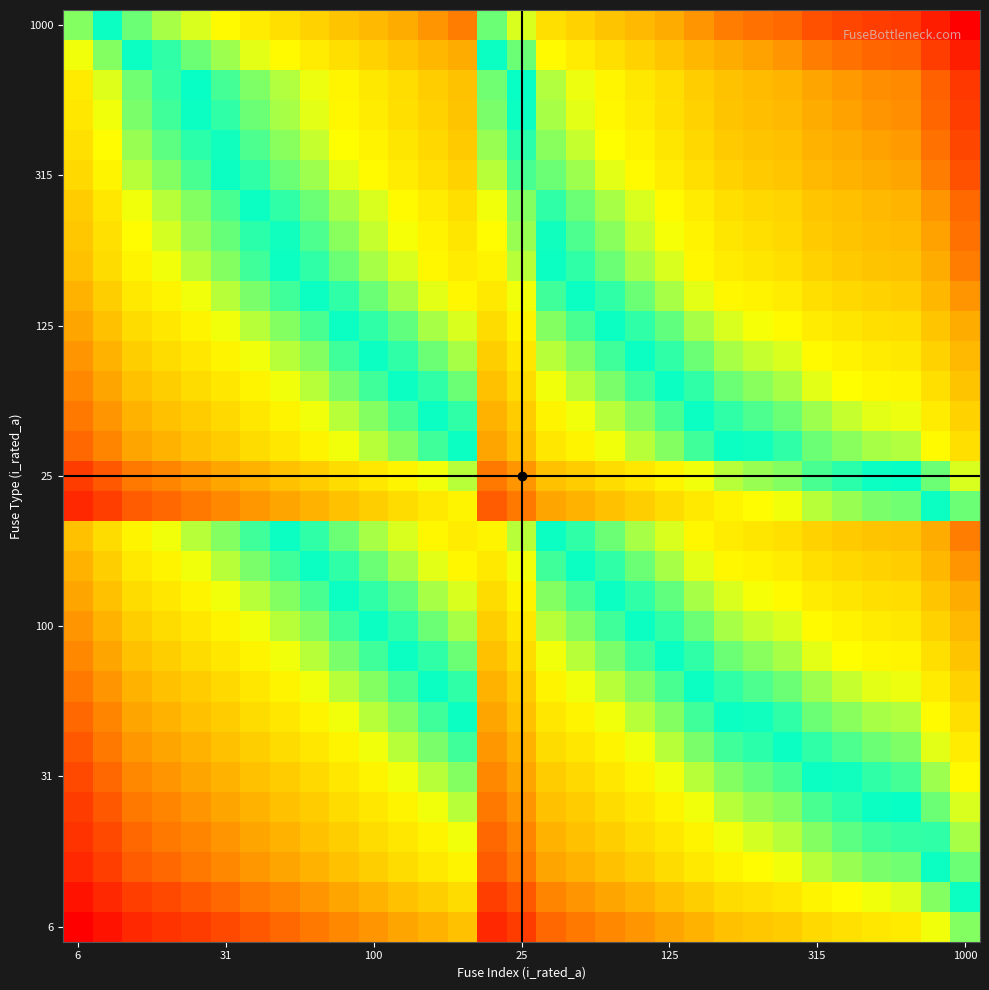

At how many categories does at least one series exceed 126718?

12